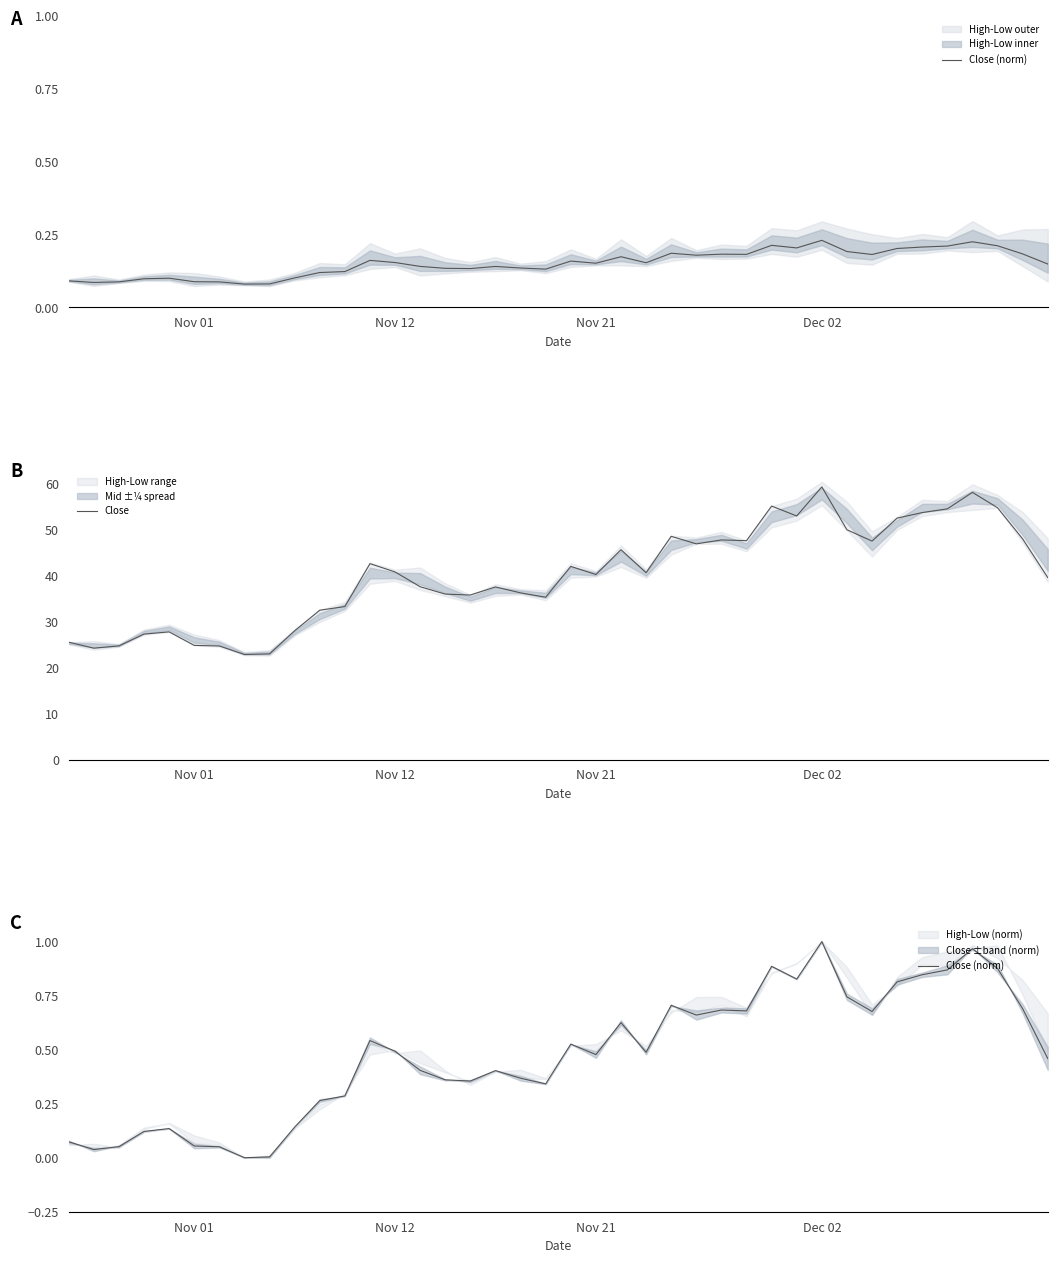

What is the average value of the Close series?

40.2